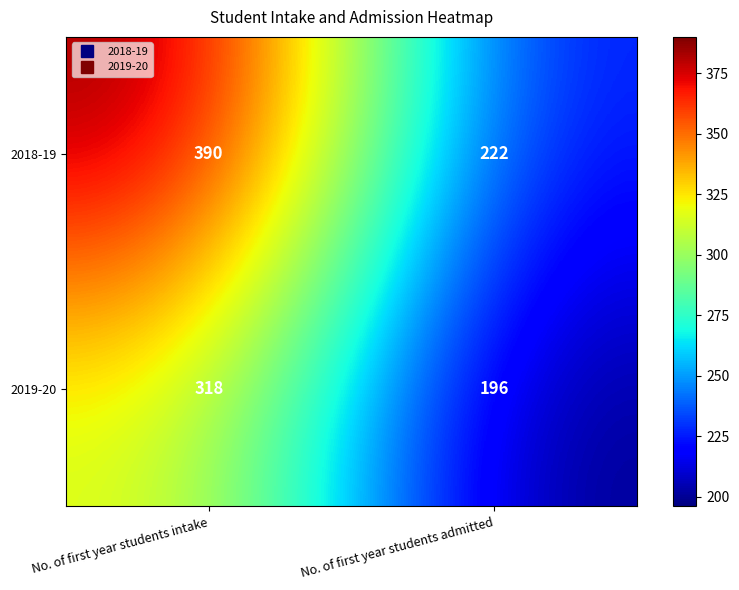

Rank the series by their average value, from lowest to highest.

2019-20, 2018-19